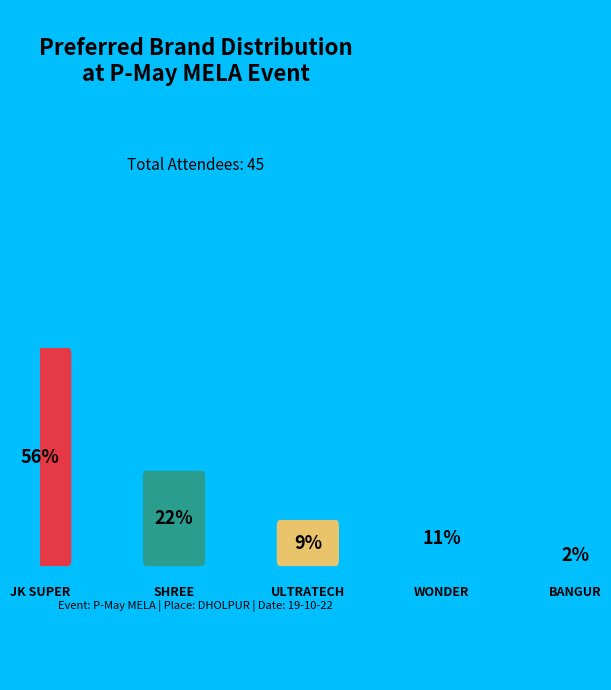

Rank the categories by value from lowest to highest.

BANGUR, ULTRATECH, WONDER, SHREE, JK SUPER